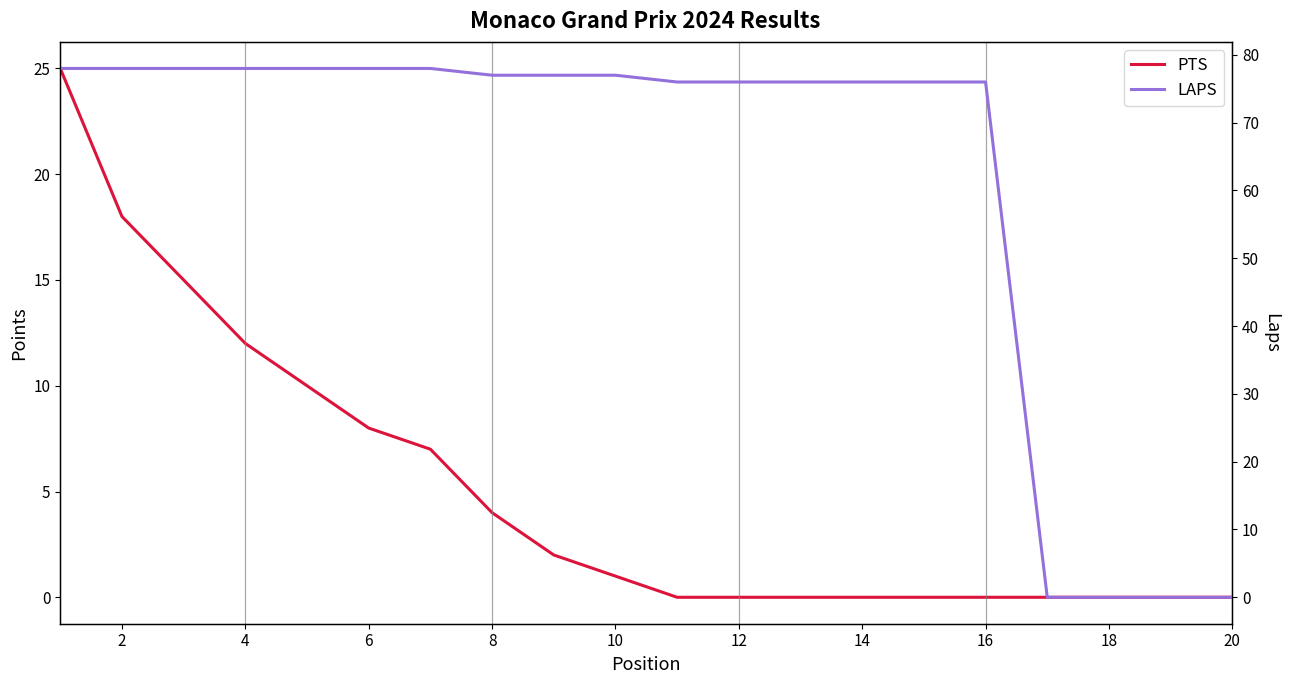

Count the number of data series in this chart.

2